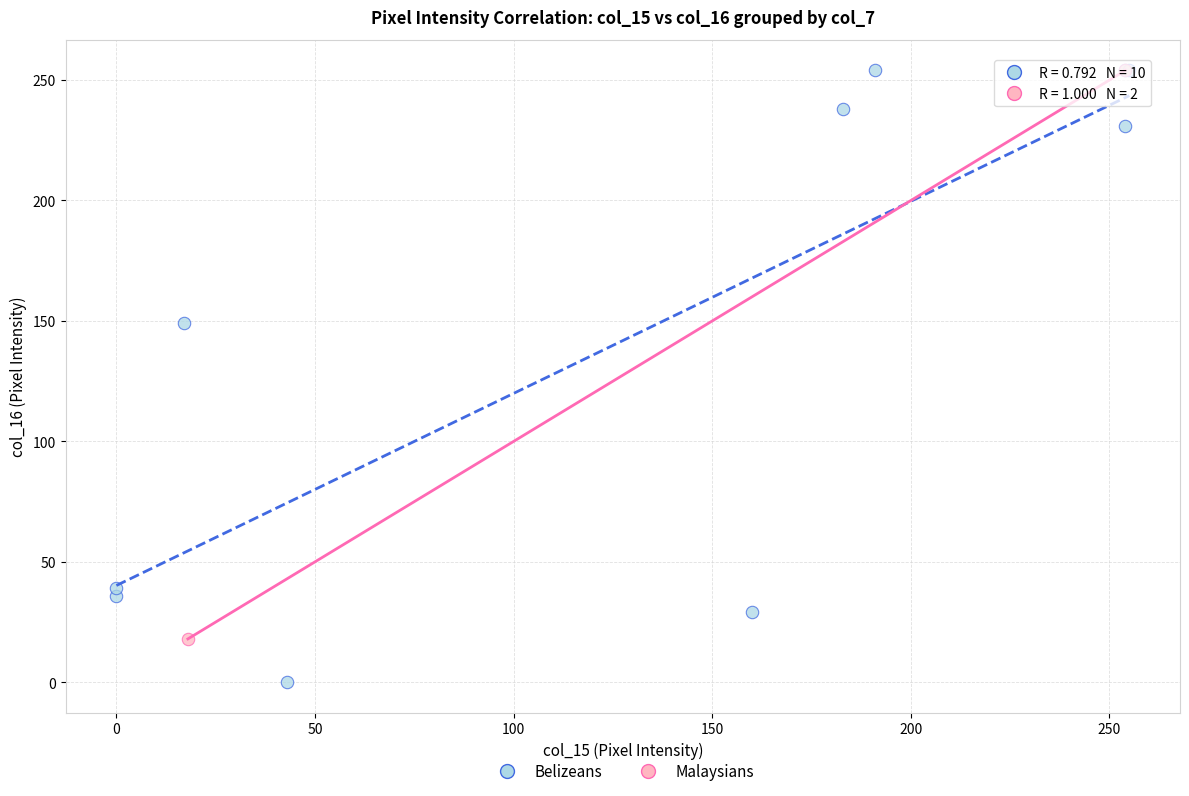

What are all the series names shown in the legend?

Belizeans, Malaysians